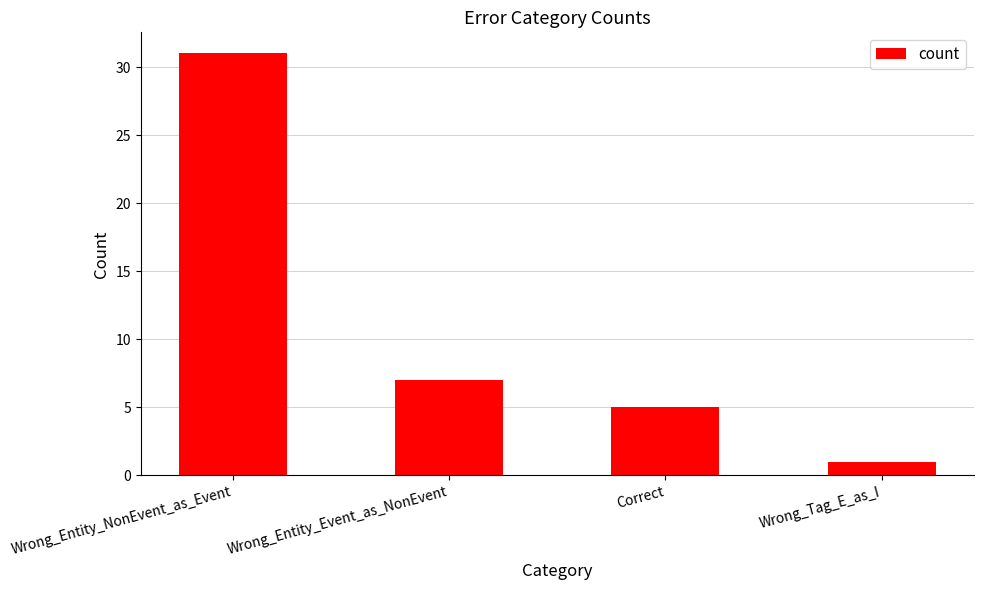

The chart shows a value of 1 at Wrong_Tag_E_as_I. True or false?

True